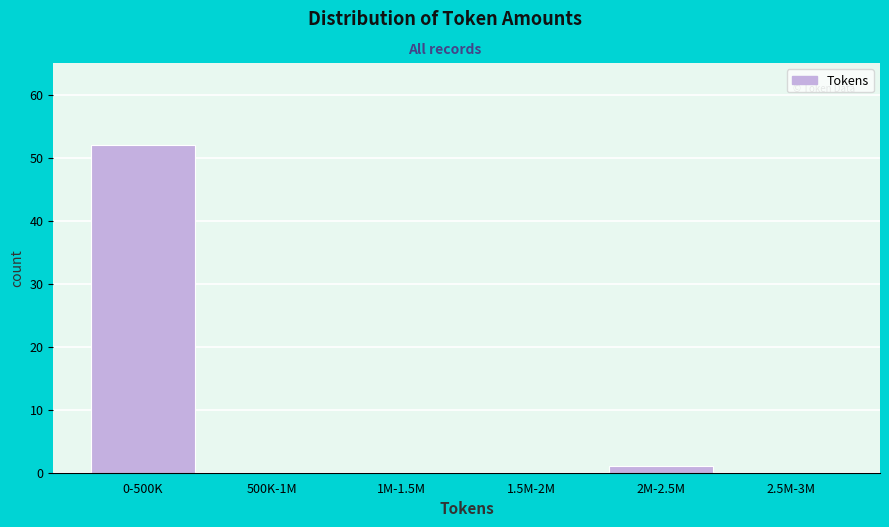

Reading left to right, list all the values displayed in this chart.

0-500K=52	500K-1M=0	1M-1.5M=0	1.5M-2M=0	2M-2.5M=1	2.5M-3M=0